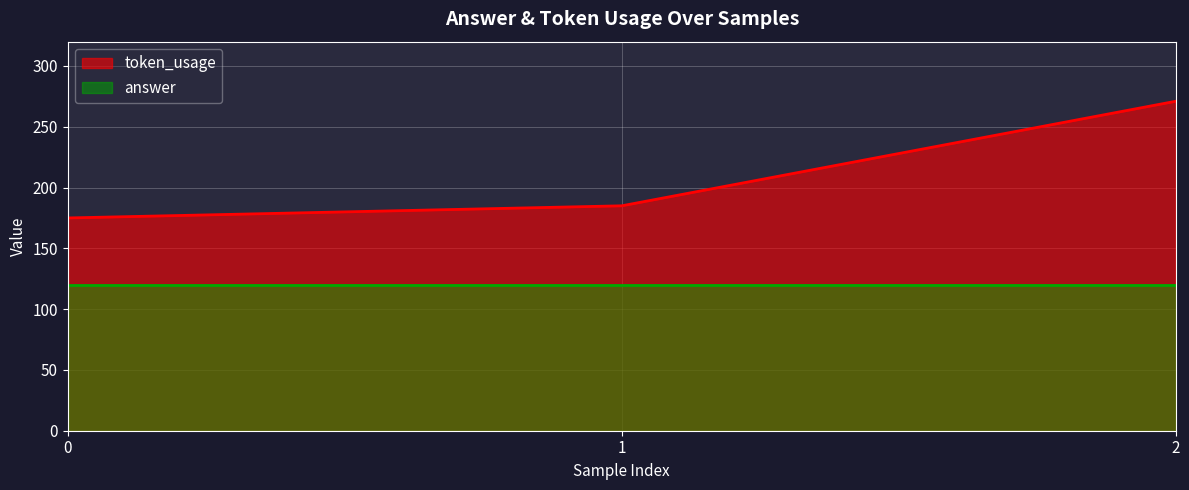

How many distinct data groups are displayed?

2